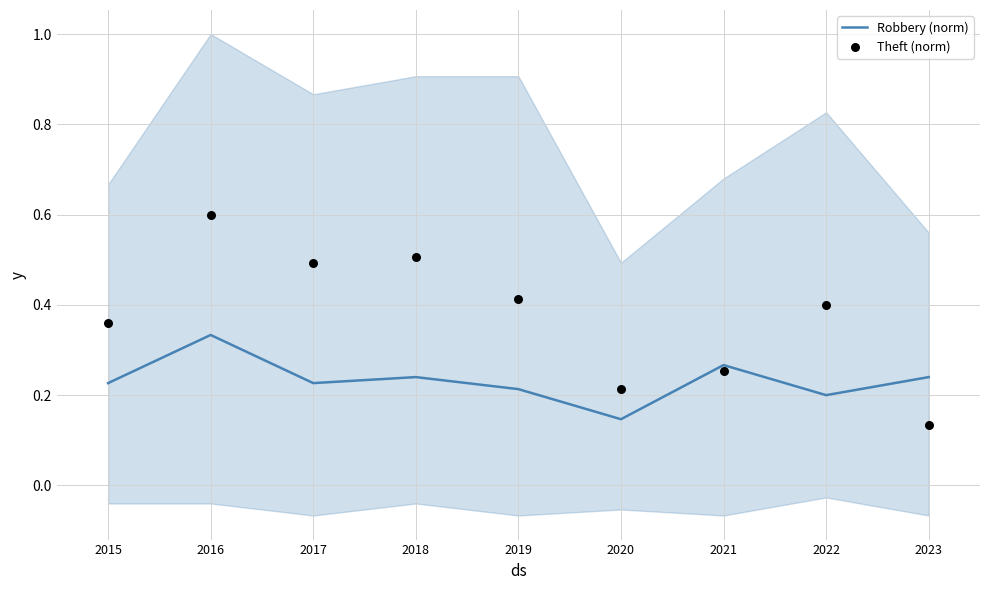

Which series contains the lowest Y value?

Theft (norm)